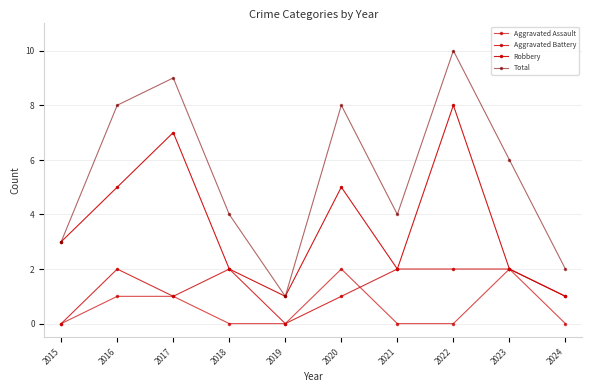

At how many categories does at least one series exceed 3?

7